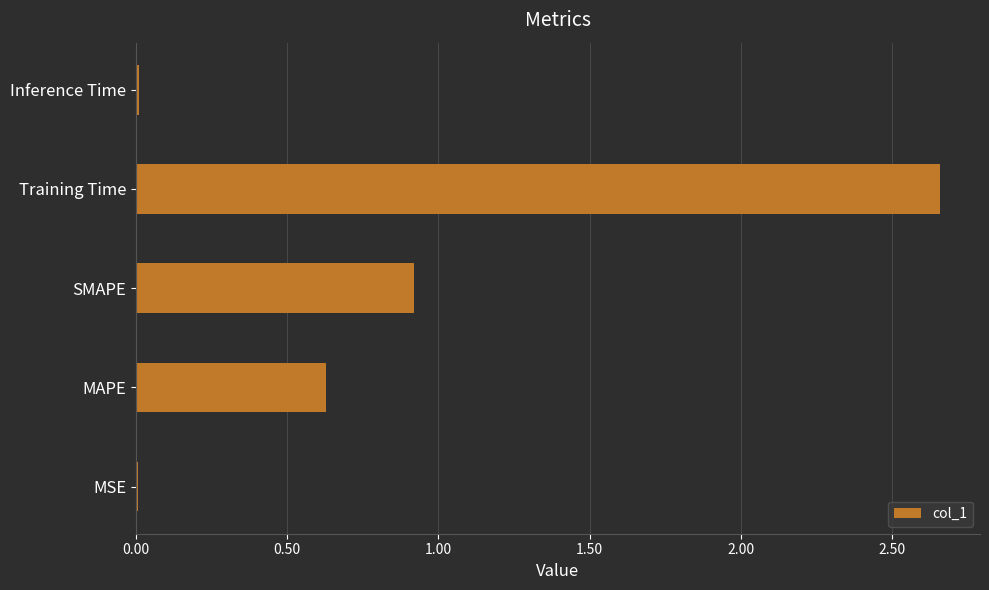

The chart shows a value of 1.8 at Training Time. True or false?

False